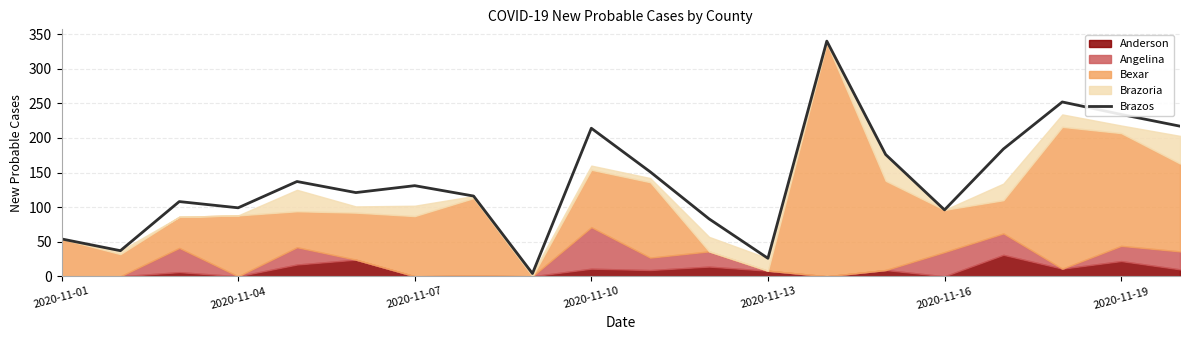

Is it true that the value at 16 is 68?

False